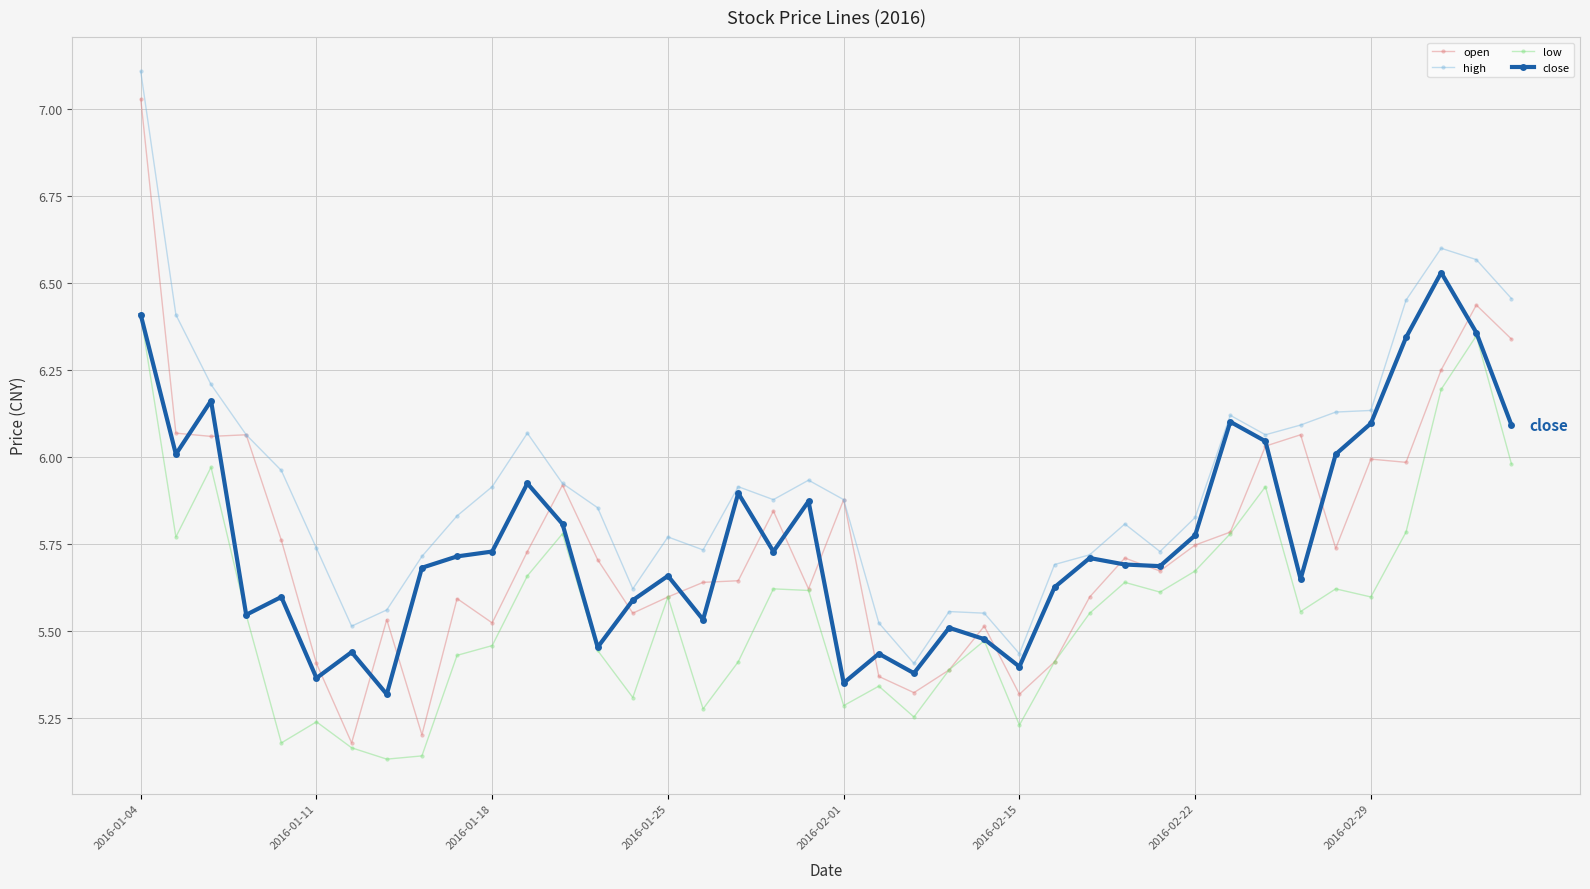

Which series has the widest spread of values?

open